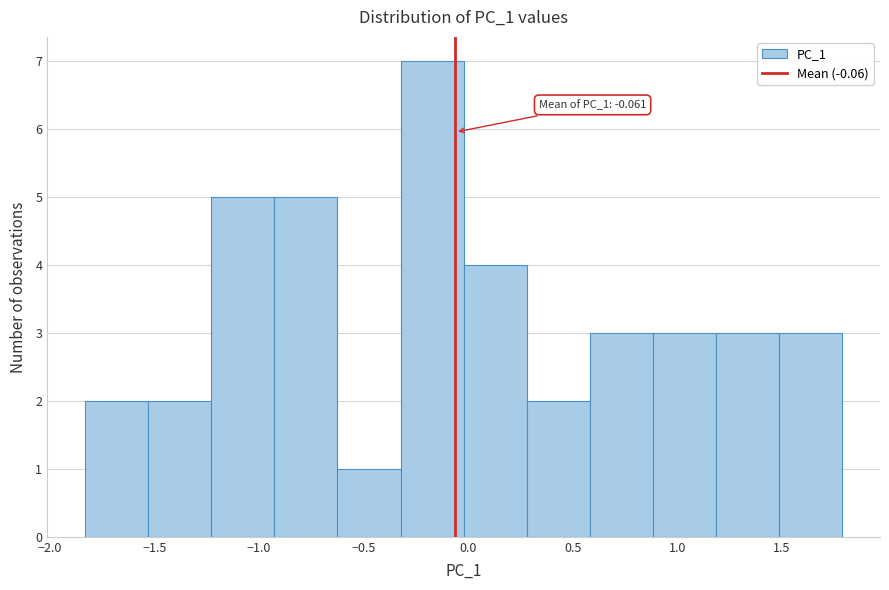

Over which range of the x-axis is the bar tallest?

-0.30 to 0.00